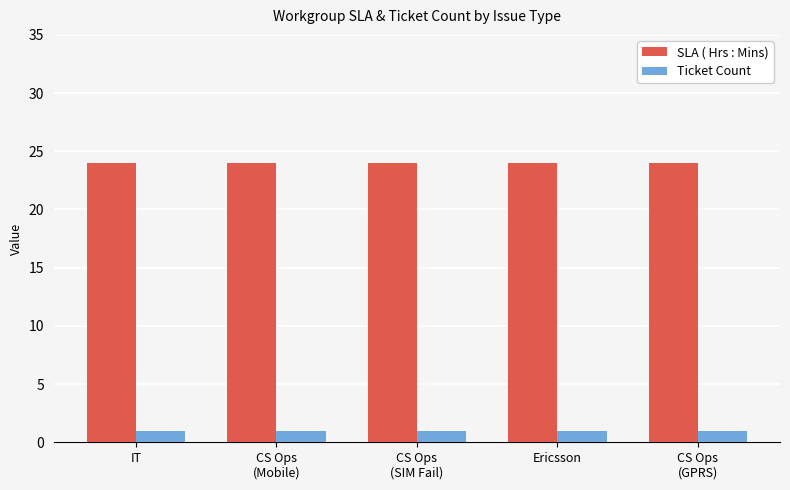

Is the value of SLA ( Hrs : Mins) at CS Ops
(Mobile) greater than the value of Ticket Count at Ericsson?

Yes